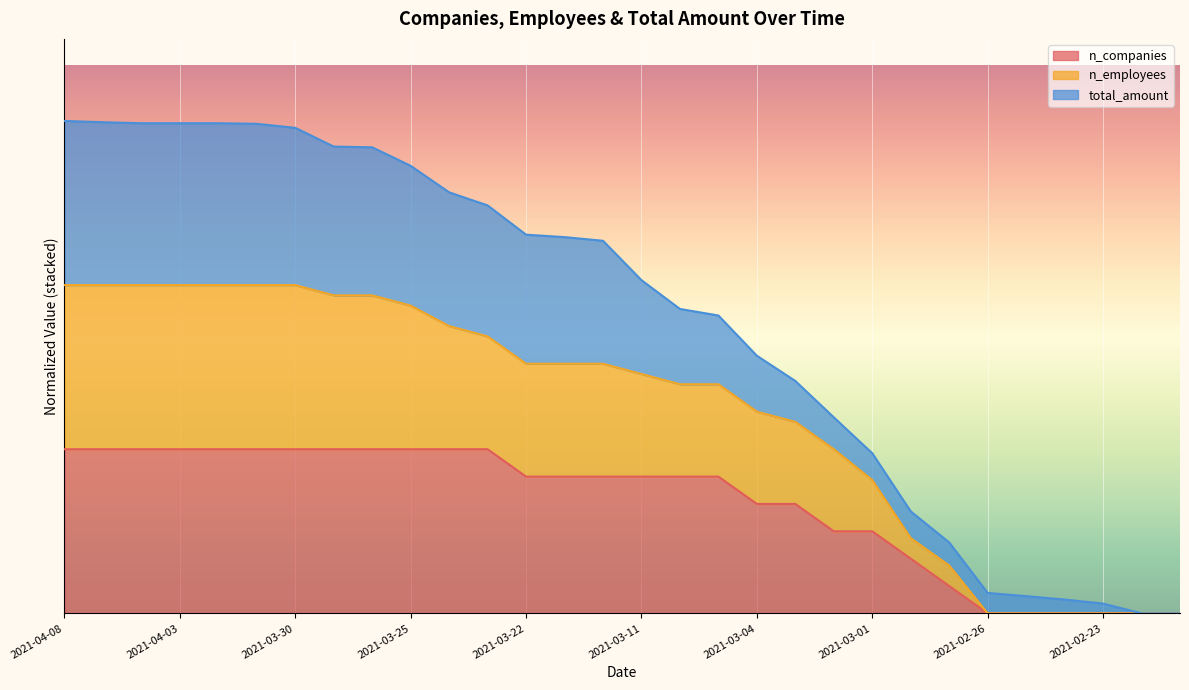

What is the total value across all series at 2021-03-04?

0.7